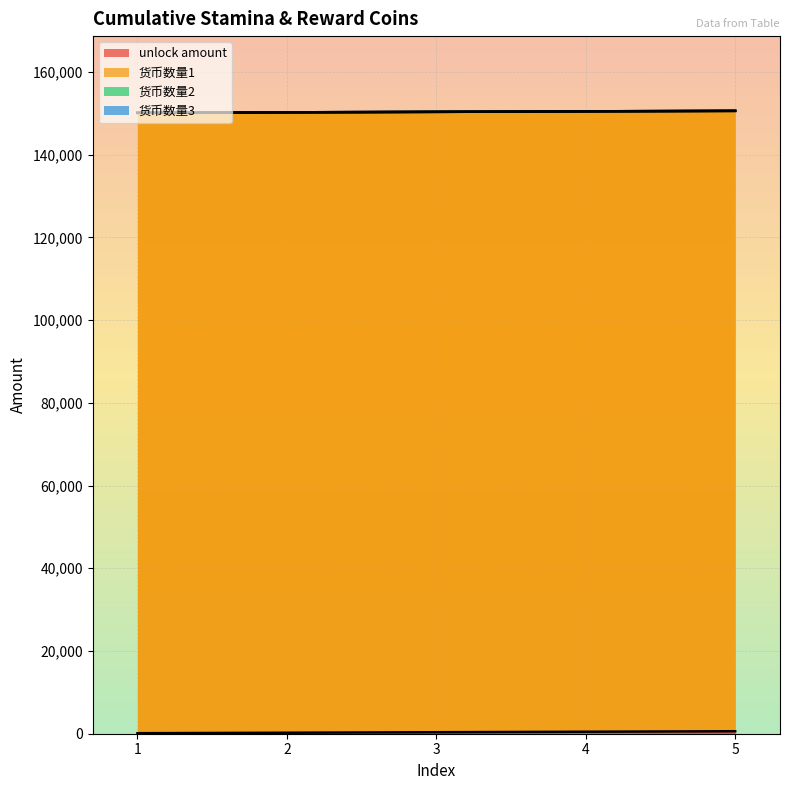

At 5, list the series in order from largest to smallest.

货币数量1, unlock amount, 货币数量2, 货币数量3